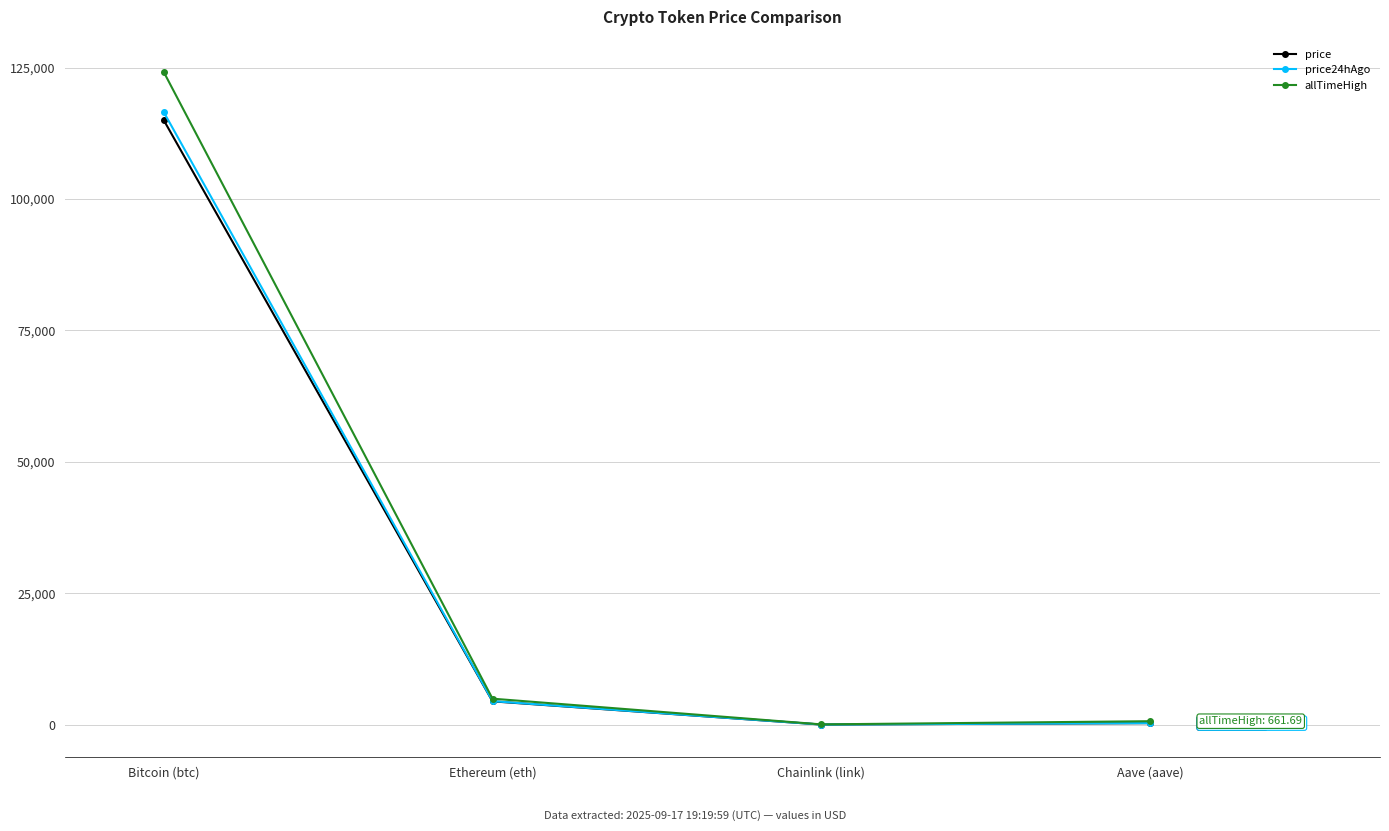

What is the spread (max minus min) of values at Bitcoin (btc)?

9157.0